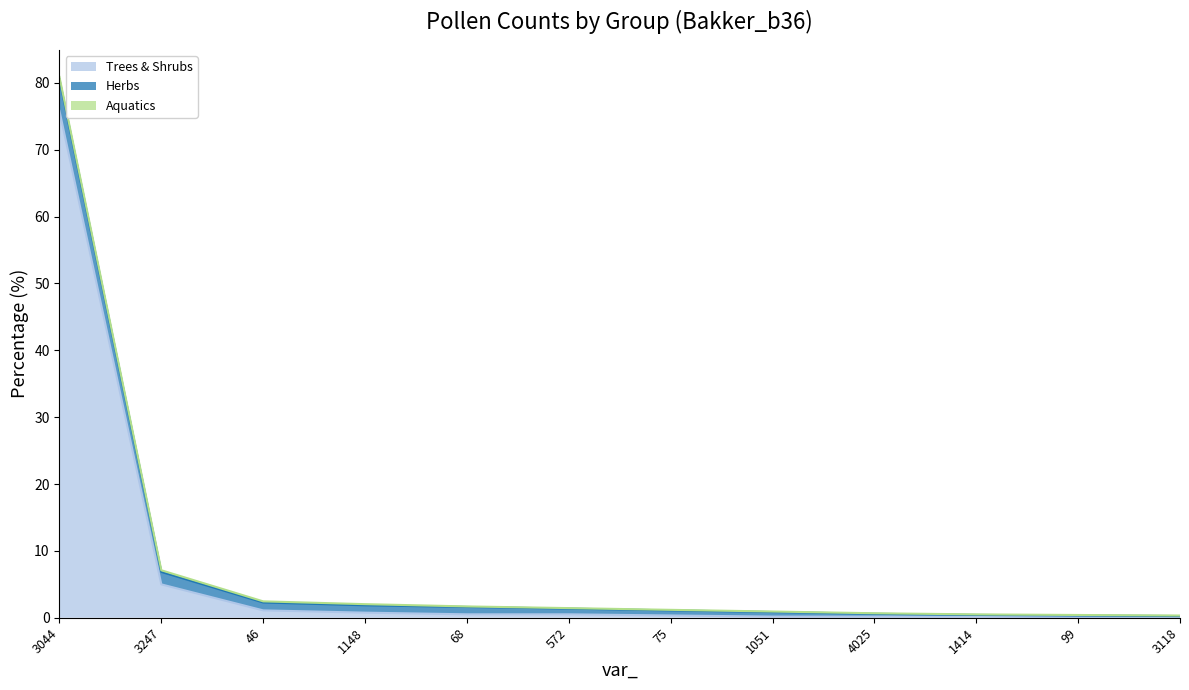

What is the difference between the maximum and minimum values in the Herbs series?

4.6